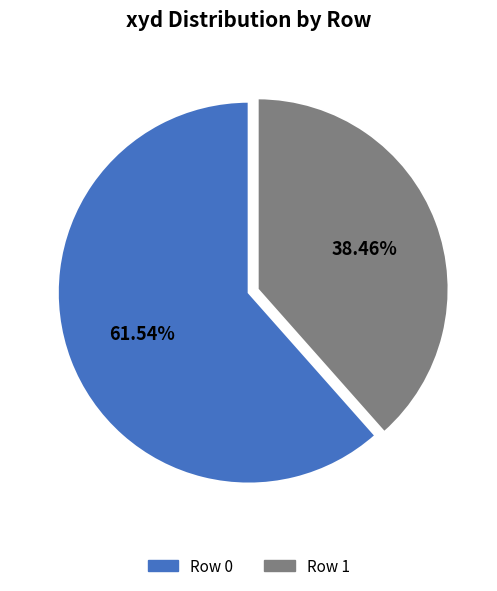

How many slices are in this pie chart?

2